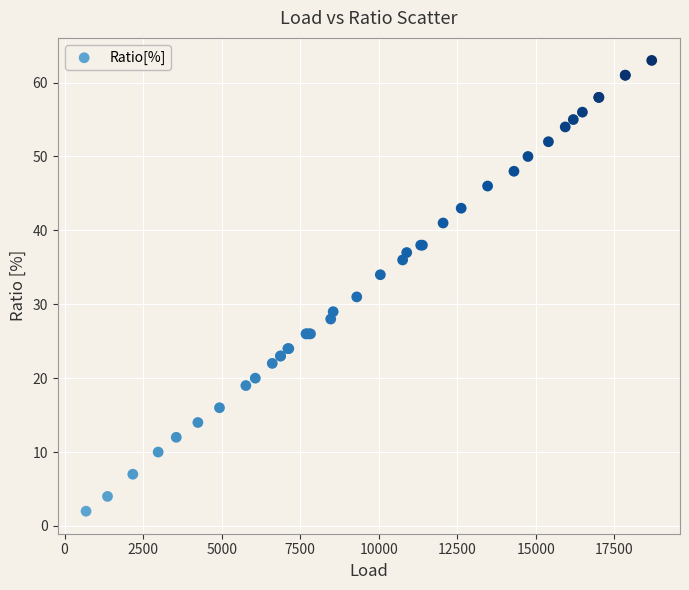

What Y value in the scatter plot is closest to 32?

31